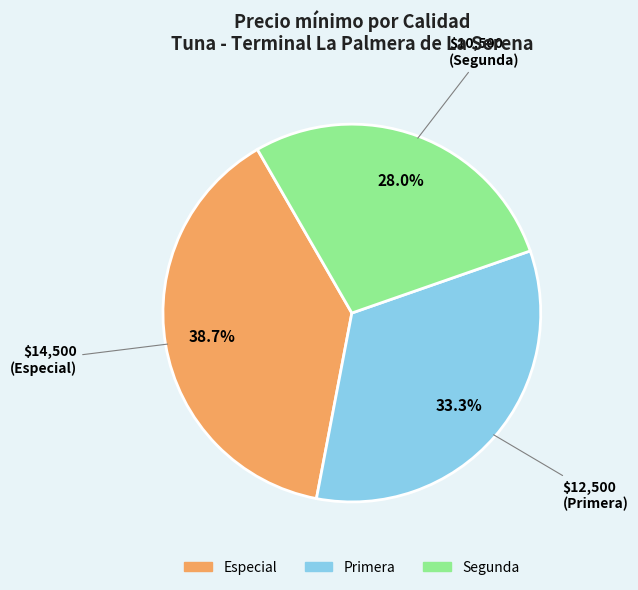

Is the sum of Especial and Primera greater than half?

Yes